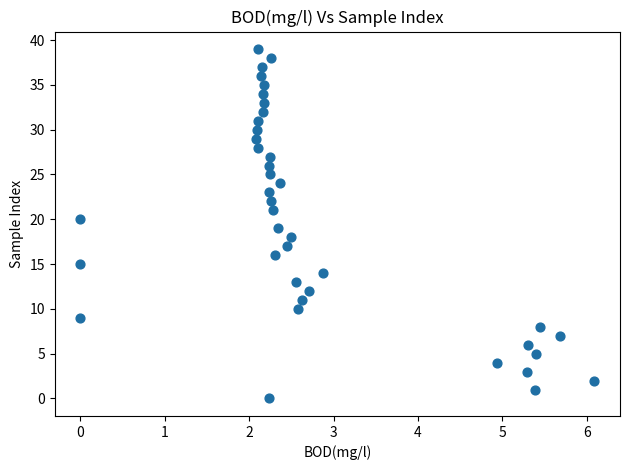

What is the range of Y values (max minus min)?

39